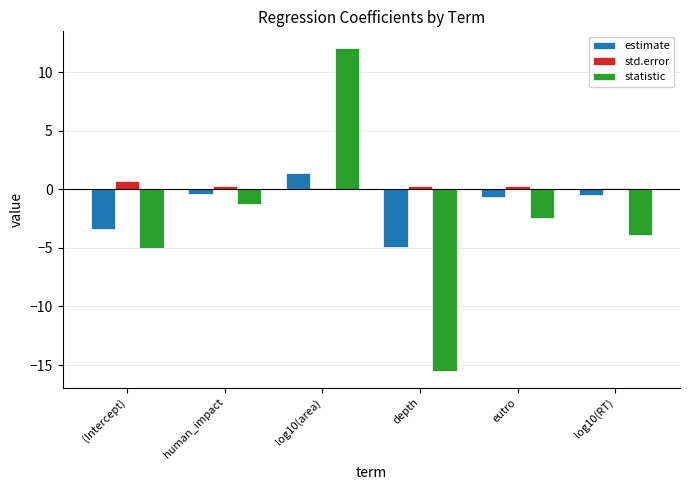

How many data points in statistic are less than -2?

4